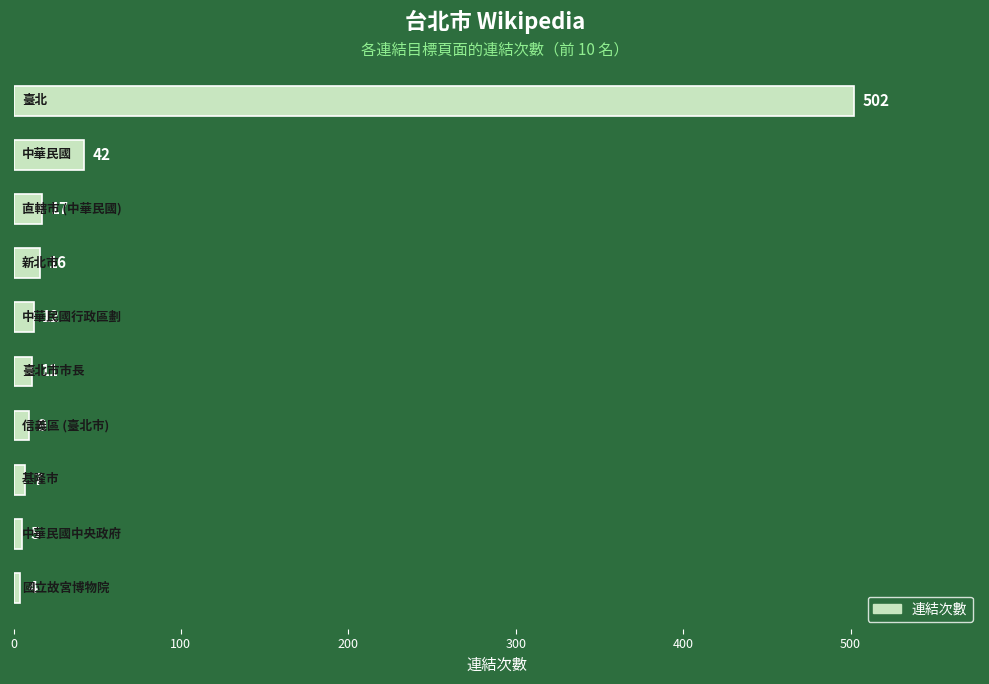

What is the difference between the maximum and minimum values?

498